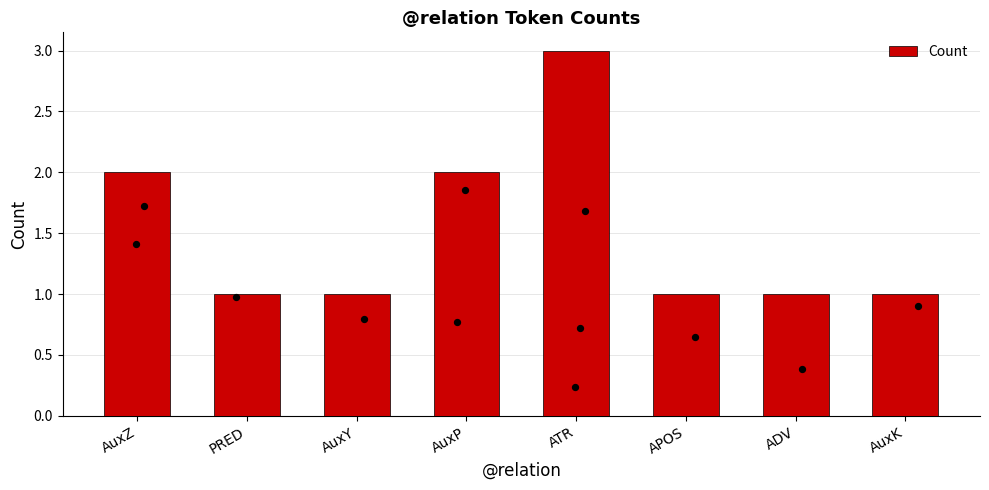

Which has a higher value, AuxZ or PRED?

AuxZ